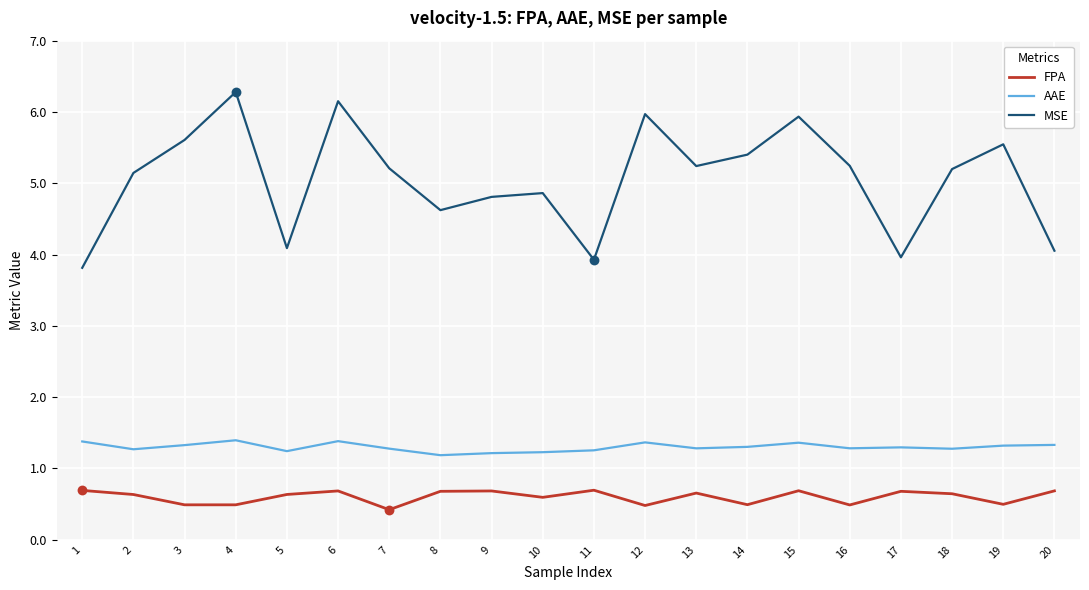

Which series has the largest total across all categories?

MSE